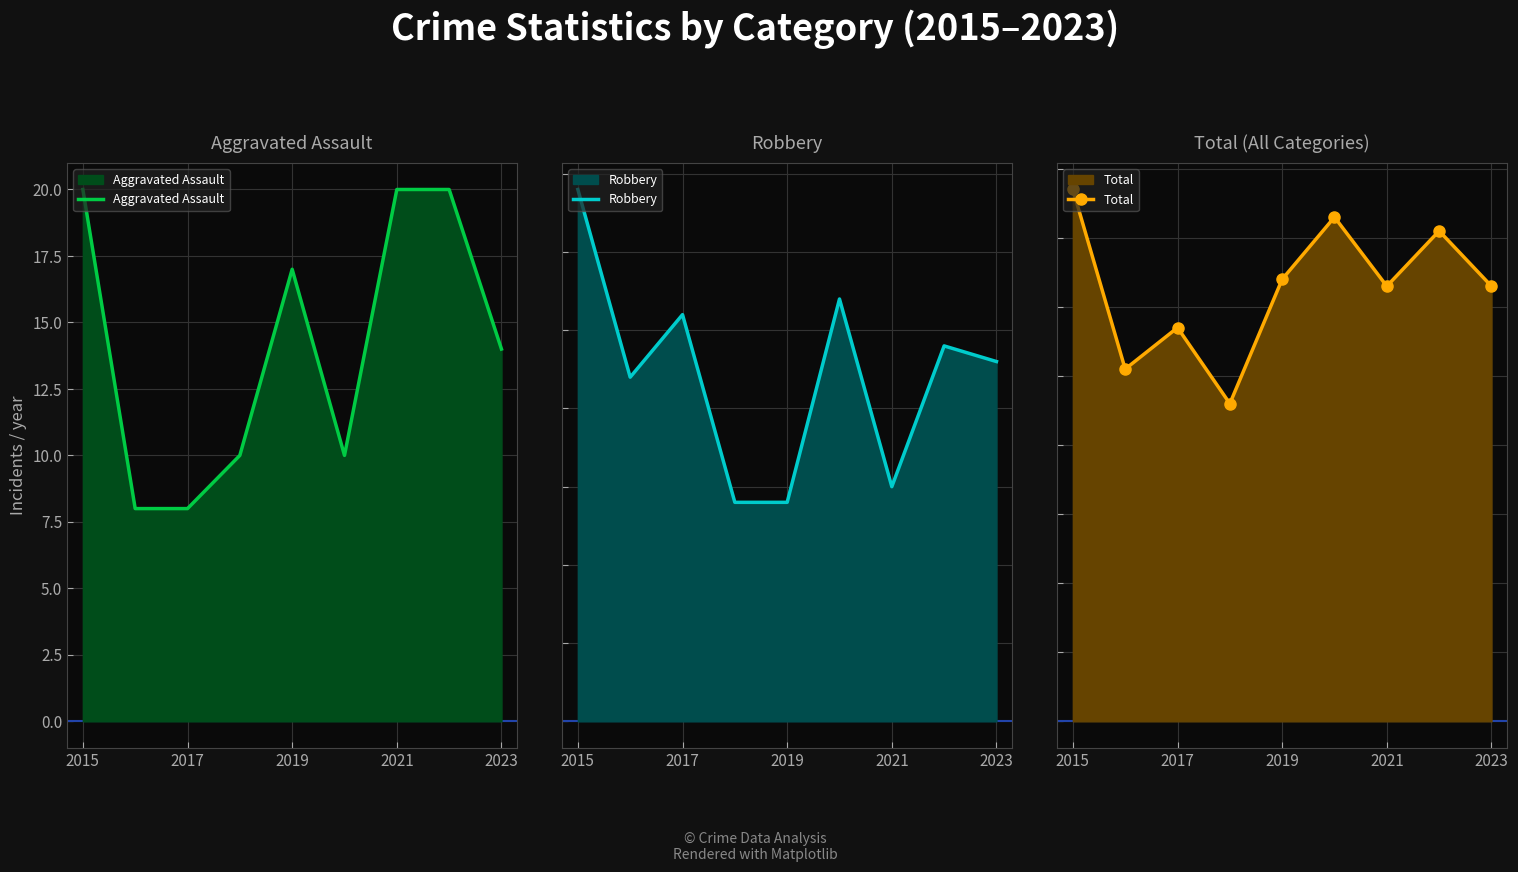

Is it true that Aggravated Assault equals 30 at 2015?

False